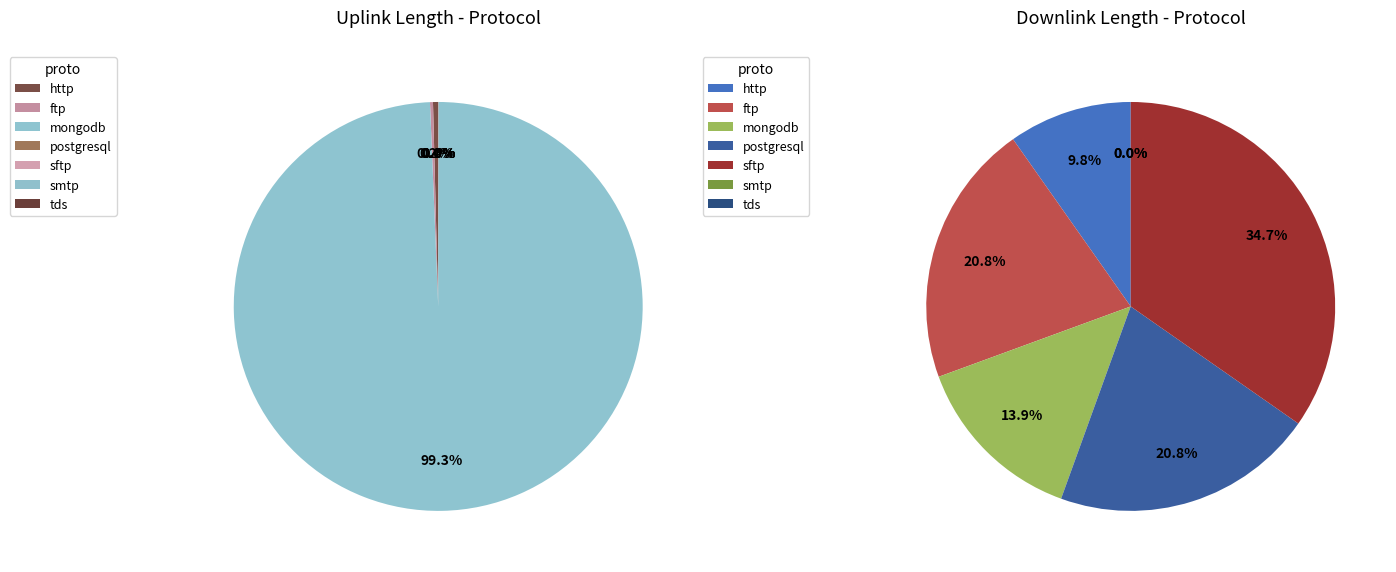

Is there a majority slice in this chart?

Yes